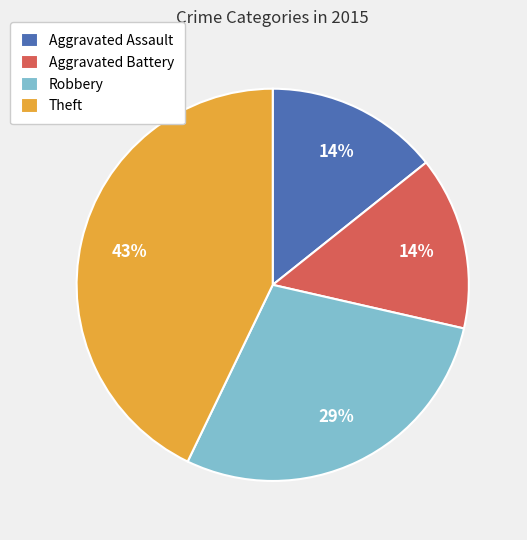

Which slice is the largest?

Theft